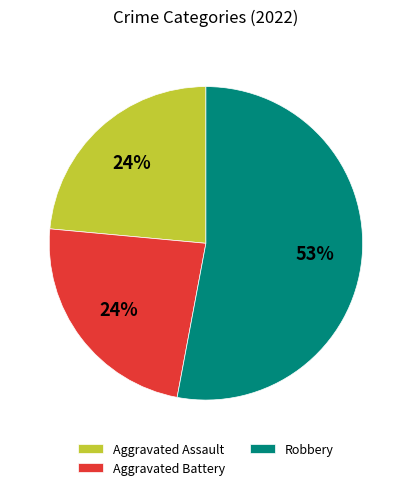

Is the sum of Robbery and Aggravated Battery greater than half?

Yes